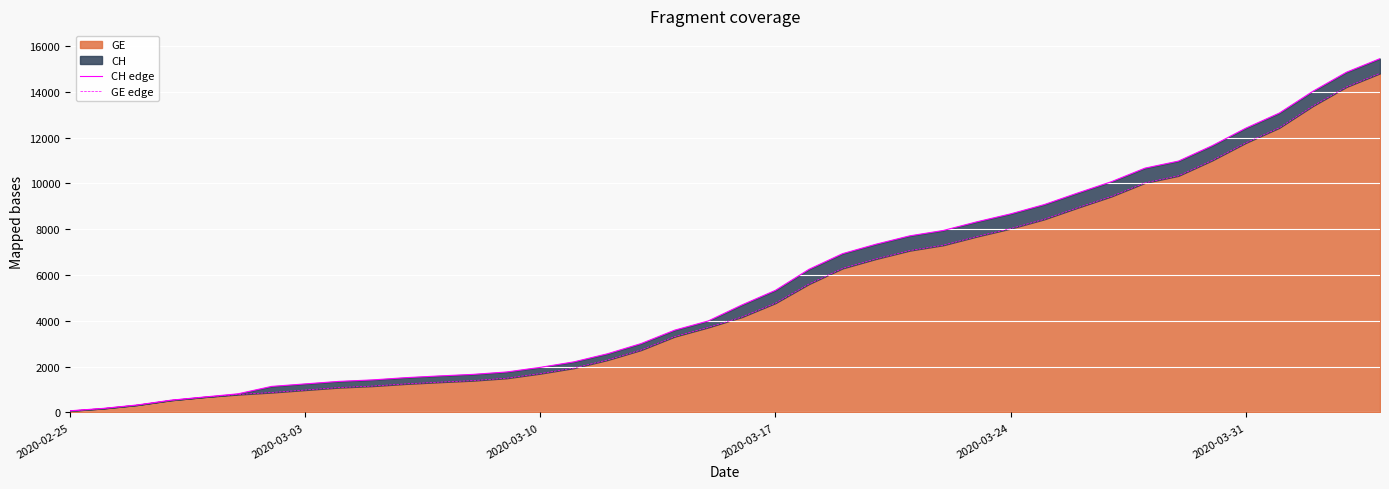

Reading left to right, what are all the values shown in this chart?

CH edge: 72	178	326	534	674	813	1136	1246	1355	1420	1519	1594	1662	1767	1968	2208	2561	3007	3592	3995	4692	5331	6250	6934	7348	7711	7947	8325	8670	9075	9583	10074	10667	10976	11646	12410	13071	14022	14856	15450
GE edge: 72	178	326	534	674	783	871	980	1087	1152	1248	1323	1391	1496	1697	1937	2290	2726	3311	3714	4165	4774	5608	6292	6706	7069	7305	7683	8028	8433	8941	9432	10025	10334	11004	11768	12429	13380	14214	14808